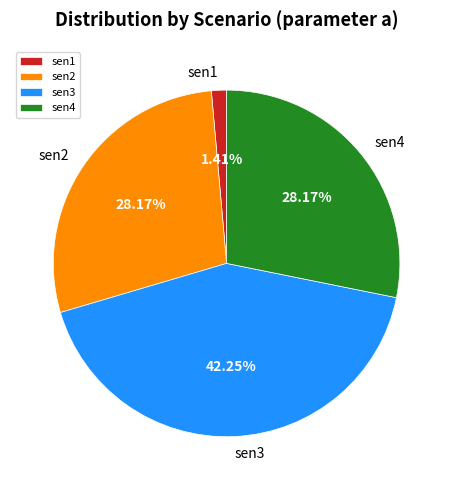

Is there a majority slice in this chart?

No